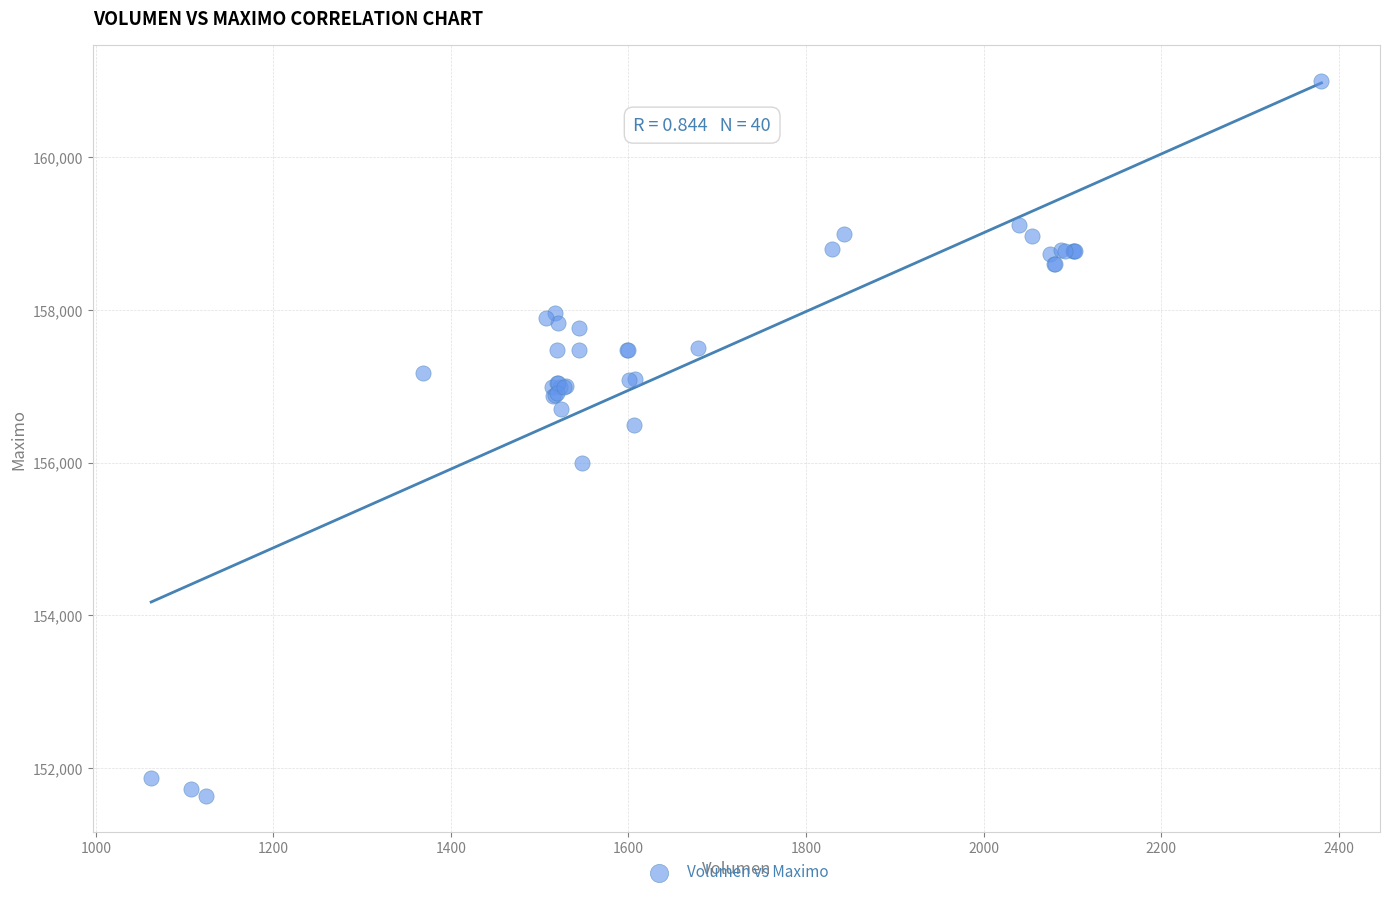

What Y value in the scatter plot is closest to 156316?

156500